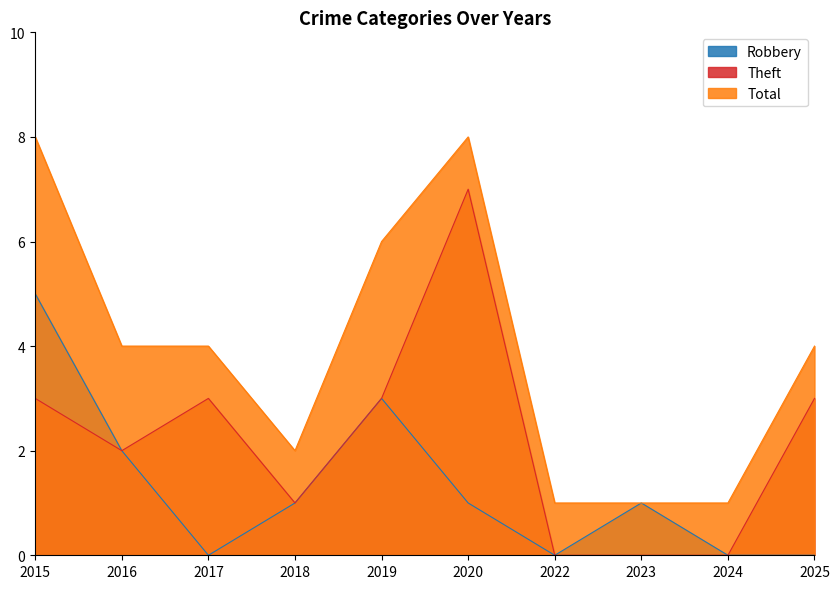

What is the difference between the second highest and second lowest values in the Robbery series?

3